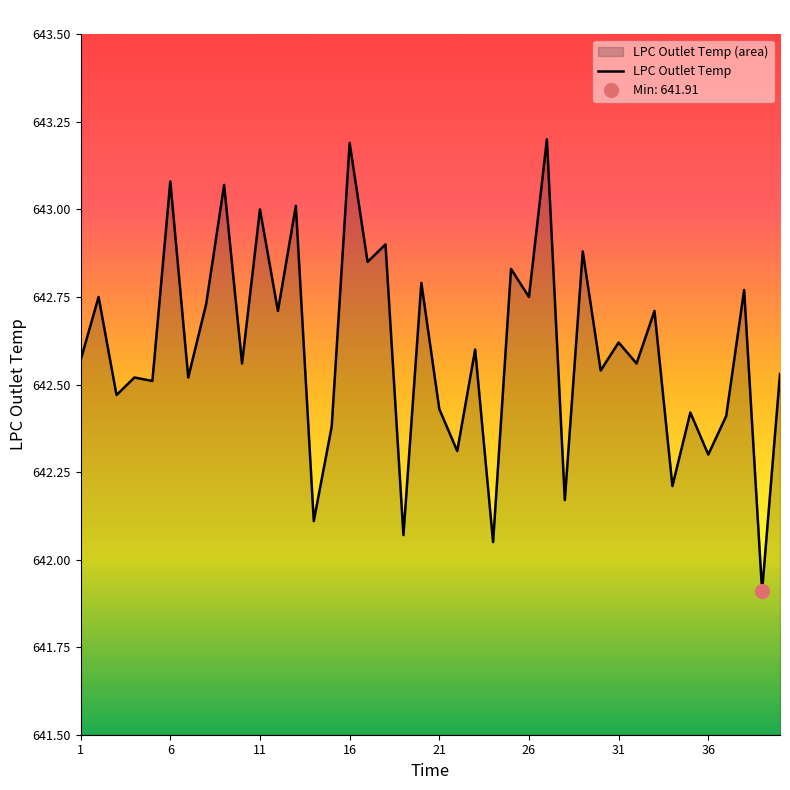

Rank the categories by value from lowest to highest.

39, 24, 19, 14, 28, 34, 36, 22, 15, 37, 35, 21, 3, 5, 4, 7, 40, 30, 10, 32, 1, 23, 31, 12, 33, 8, 2, 26, 38, 20, 25, 17, 29, 18, 11, 13, 9, 6, 16, 27